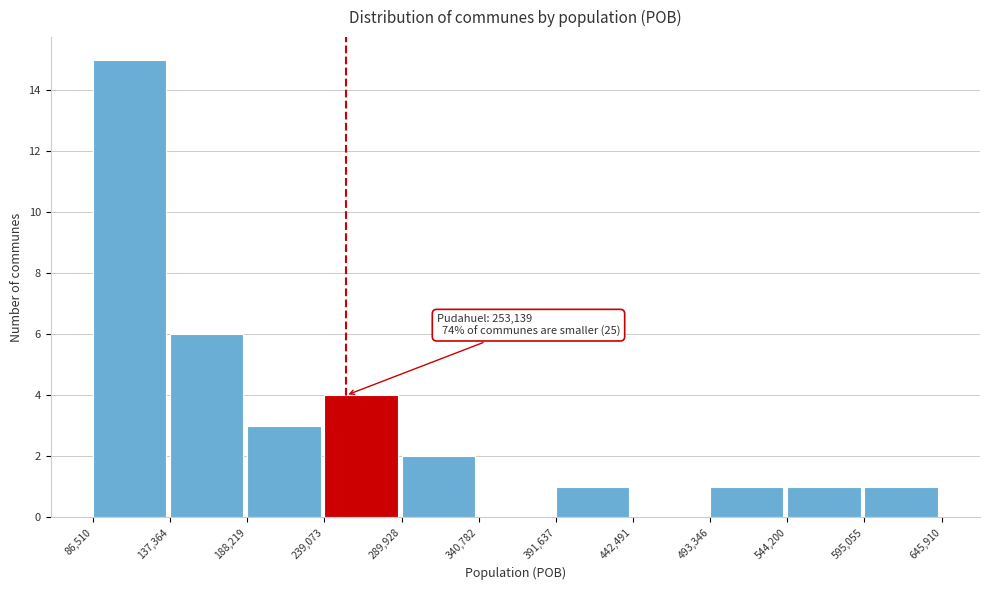

Which range on the x-axis has the tallest bar?

86,510 to 137,364